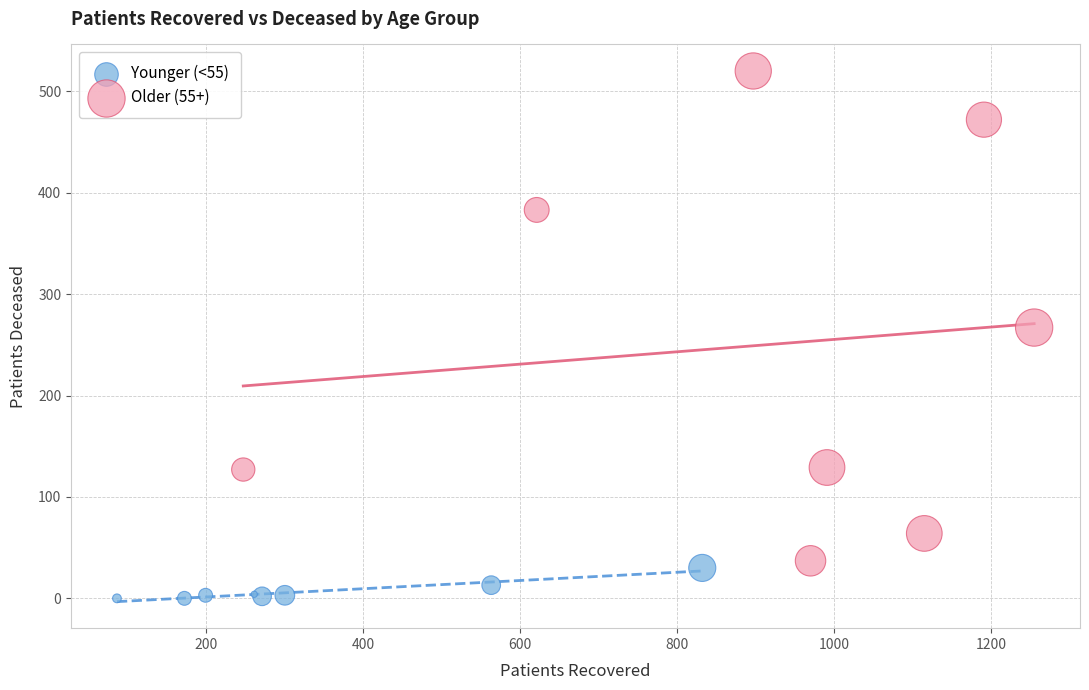

Which series reaches the maximum Y coordinate?

Older (55+)